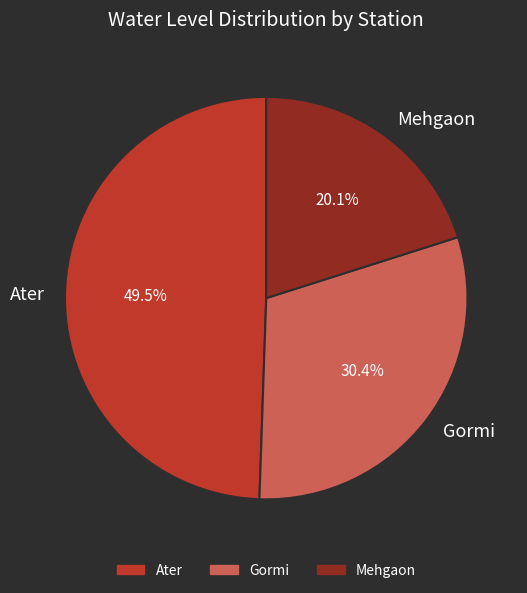

What is the ratio of the value at Mehgaon to the value at Gormi?

0.7